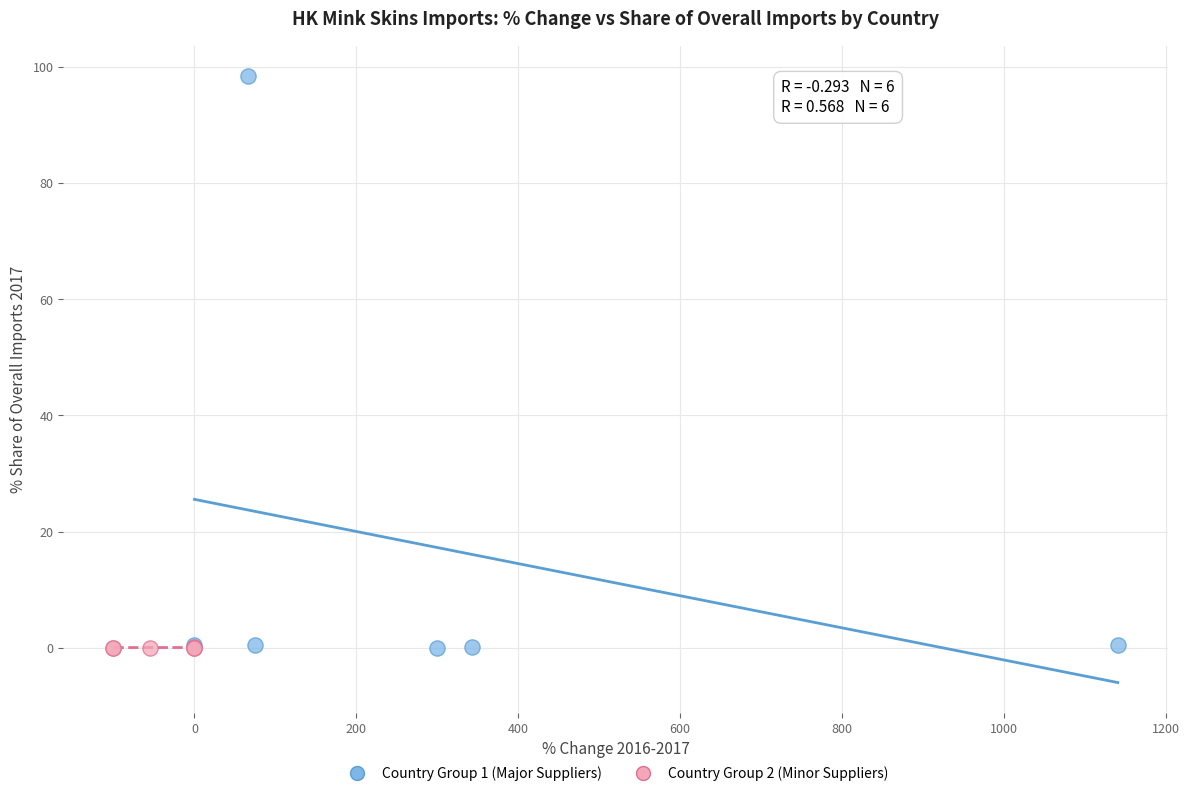

Which series has the largest Y range (max minus min)?

Country Group 1 (Major Suppliers)